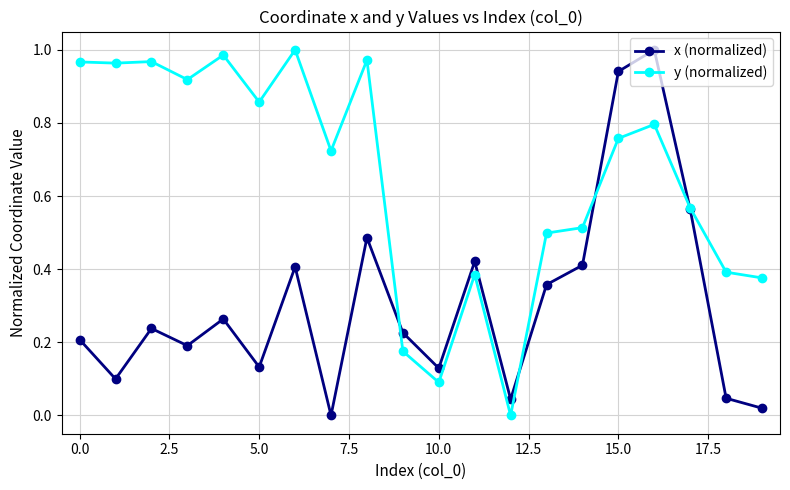

In x (normalized), how many points are lower than both neighbors (excluding endpoints)?

6